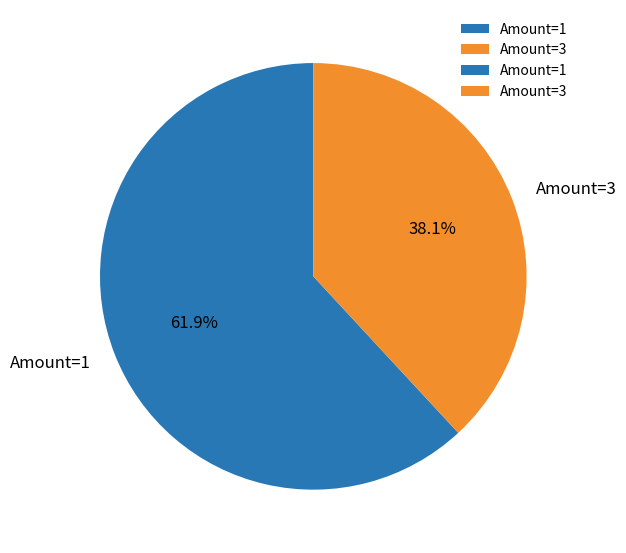

Which slice is the largest?

Amount=1